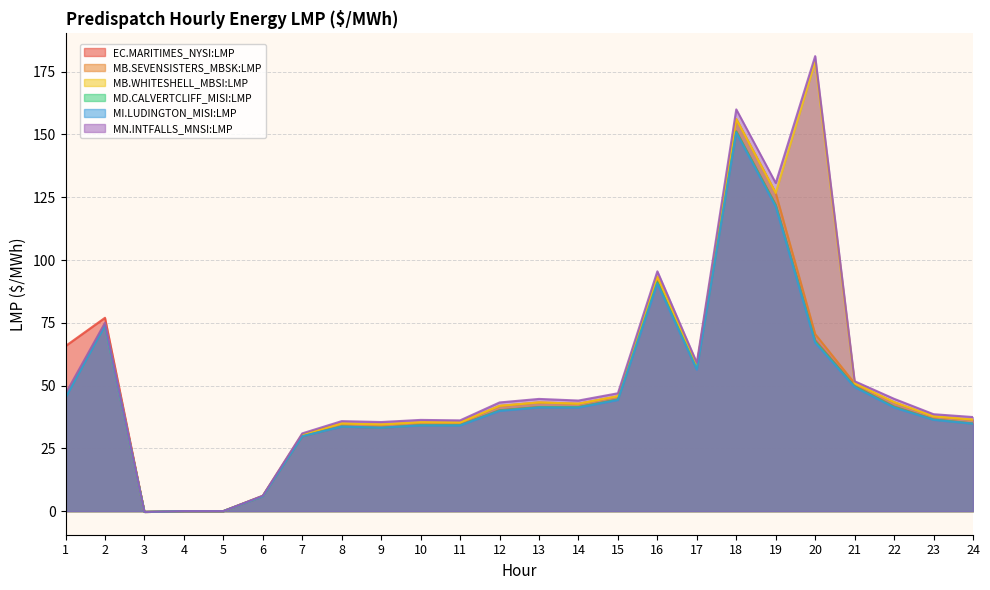

At which category is the sum across all series the highest?

18